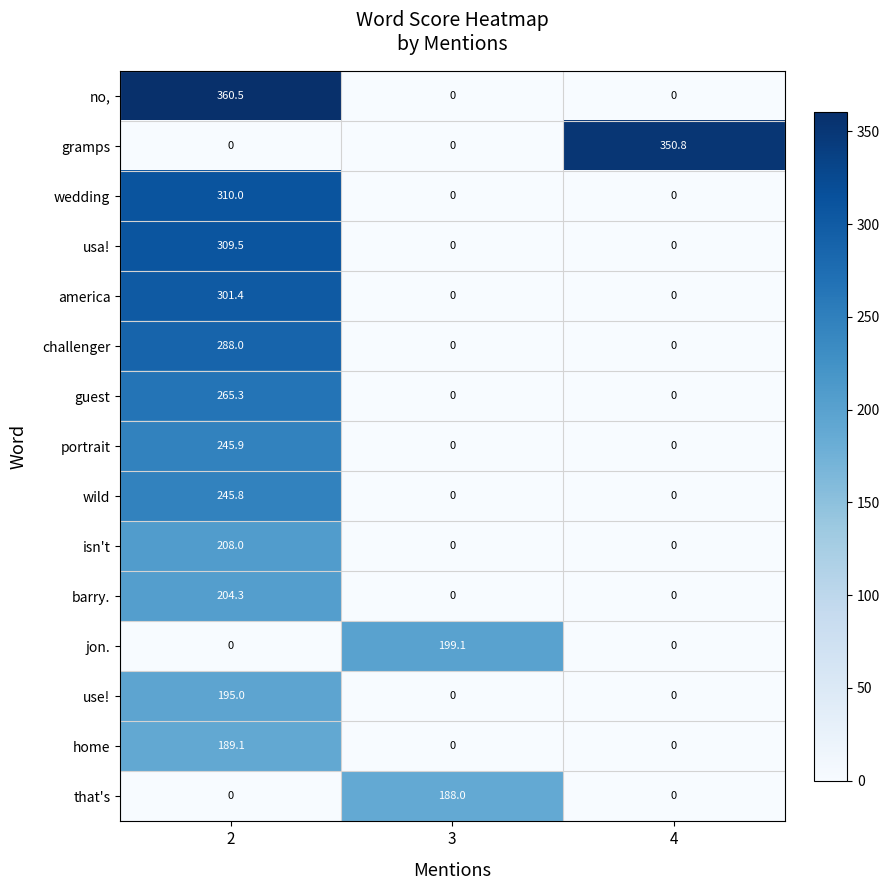

What is the sum of all home values?

189.1